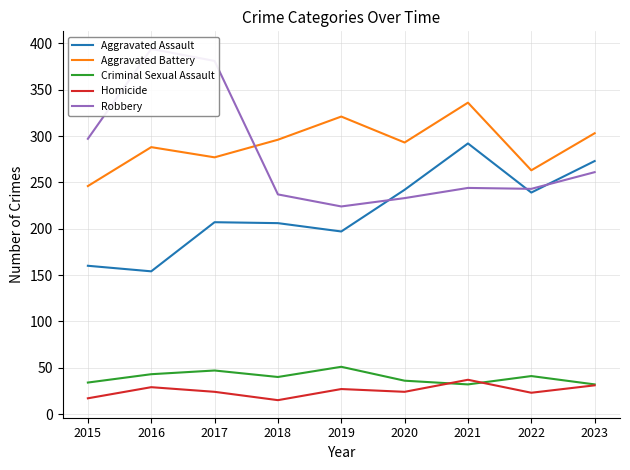

What is the difference between the second highest and second lowest values in the Criminal Sexual Assault series?

15